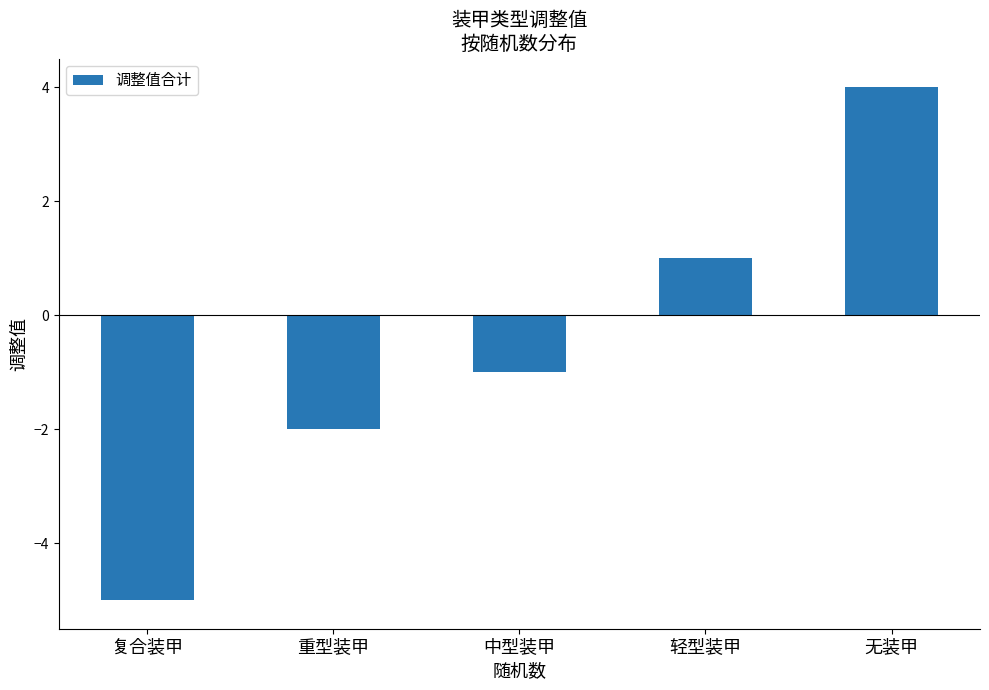

What is the label of the 5th bar from the right?

复合装甲